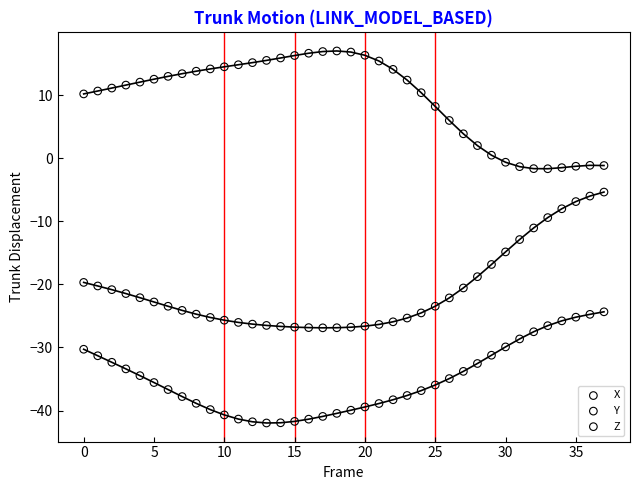

Which series reaches the maximum Y coordinate?

Y